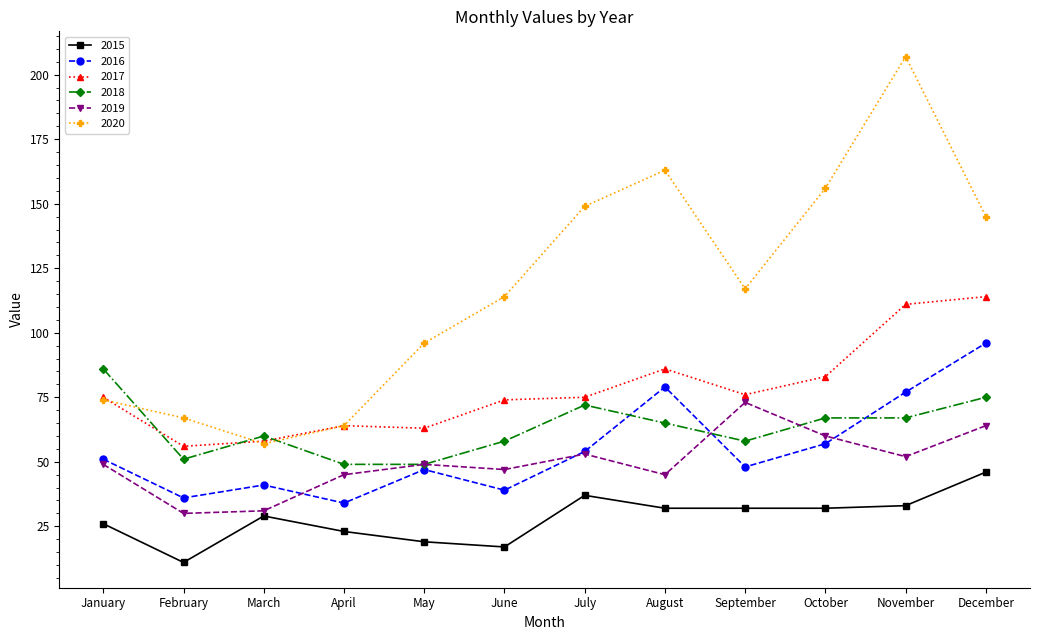

What value does the 2020 series have at October, to the nearest 5?

155